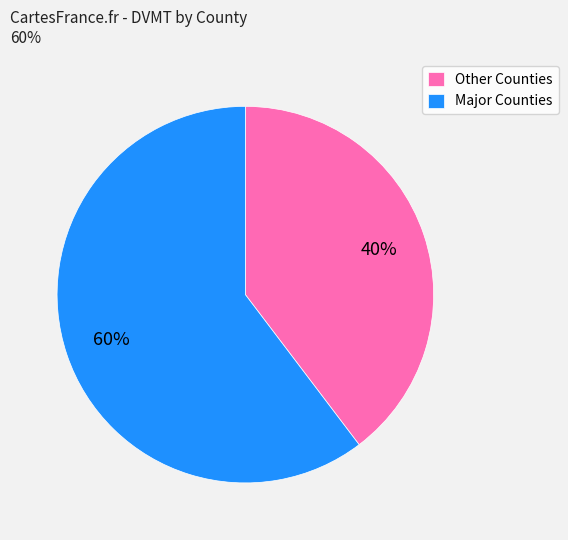

Do Major Counties and Other Counties together represent more than half of the pie?

Yes